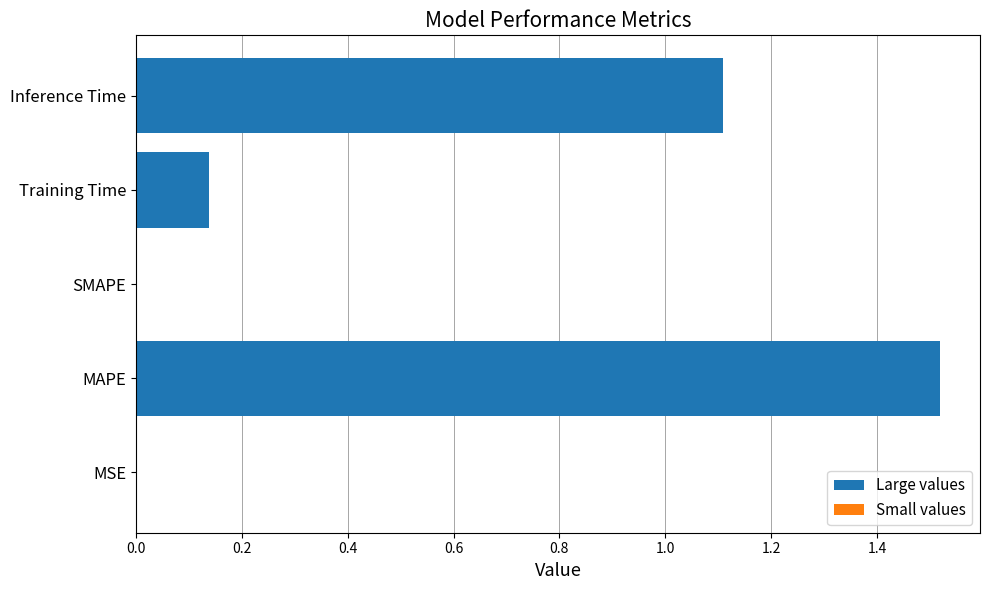

What is the label of the 3rd bar from the left?

SMAPE